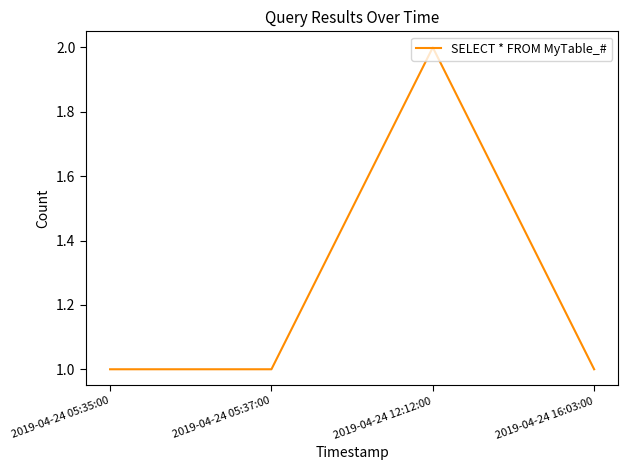

What is the sum of all values?

5